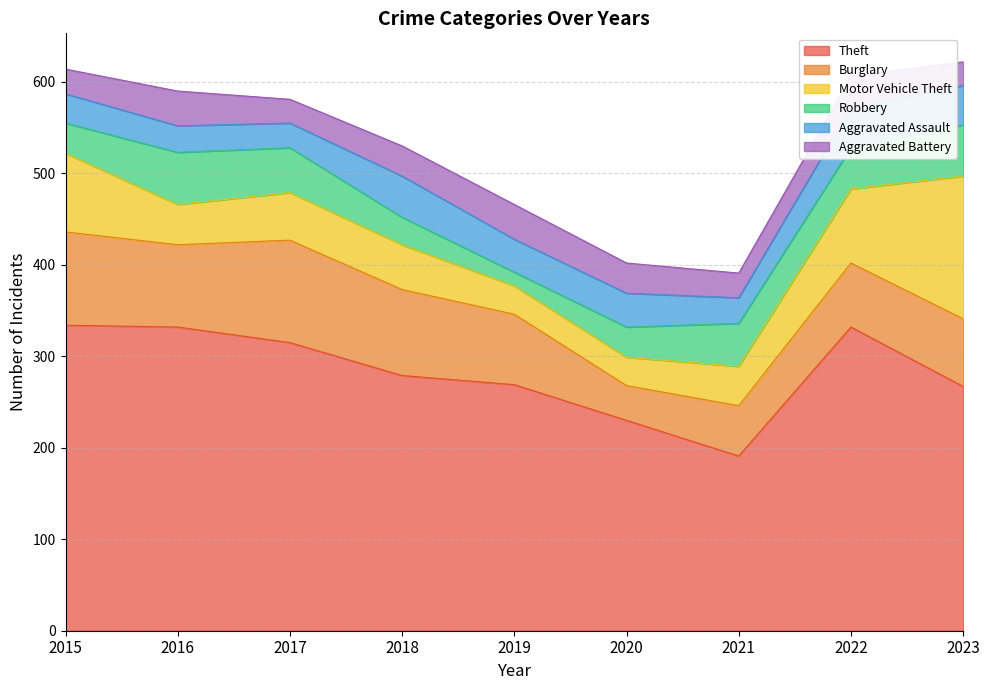

The Aggravated Battery series shows 38 at 2019. True or false?

True